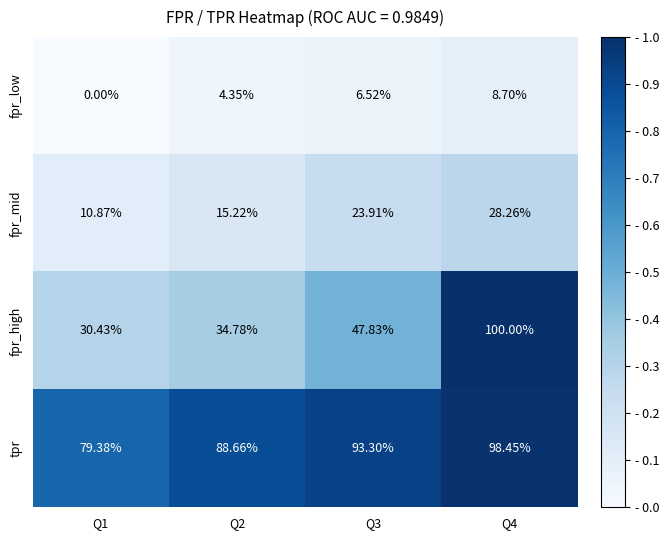

Which series changed the most between Q1 and Q4?

fpr_high